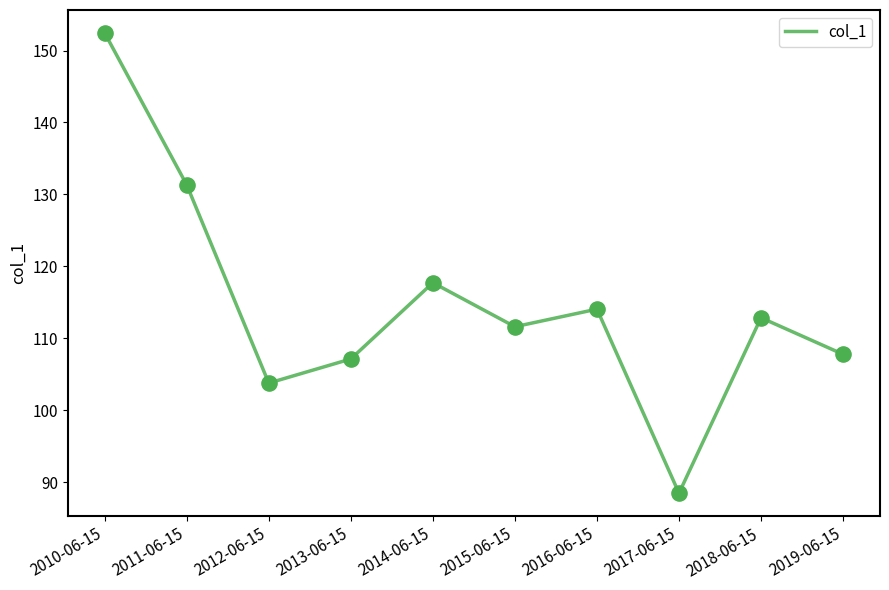

What is the ratio of the value at 2011-06-15 to the value at 2015-06-15?

1.2